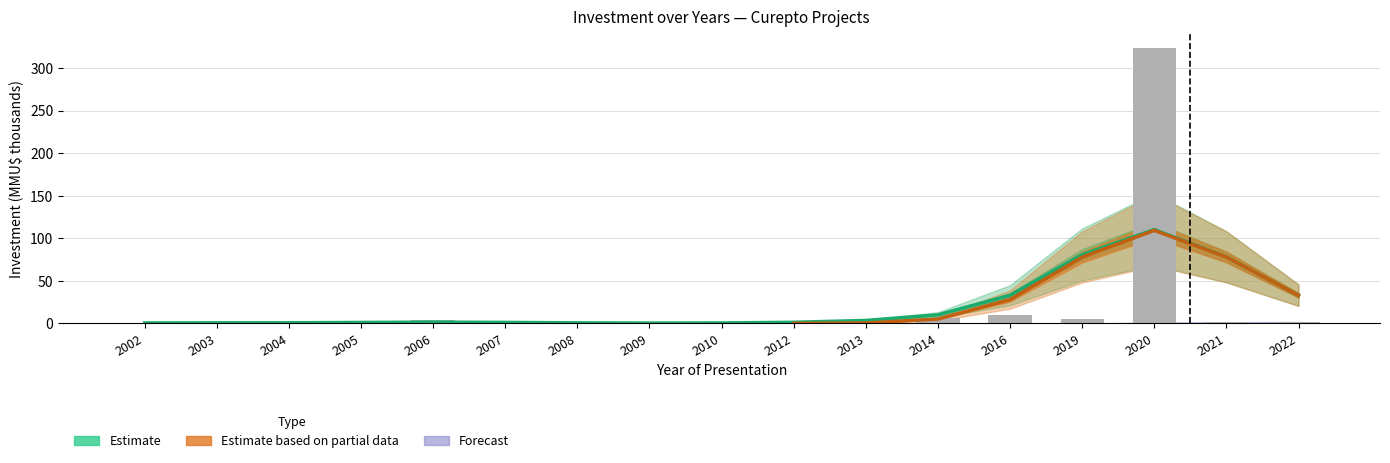

Where does the Estimate series first go above 1?

2005